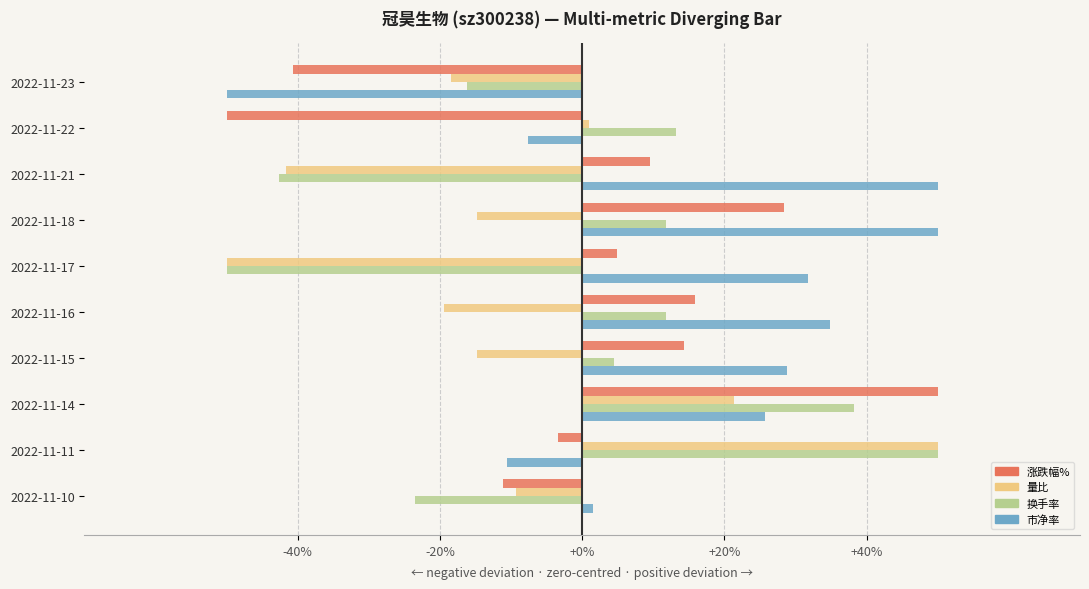

Which series has the largest total across all categories?

市净率